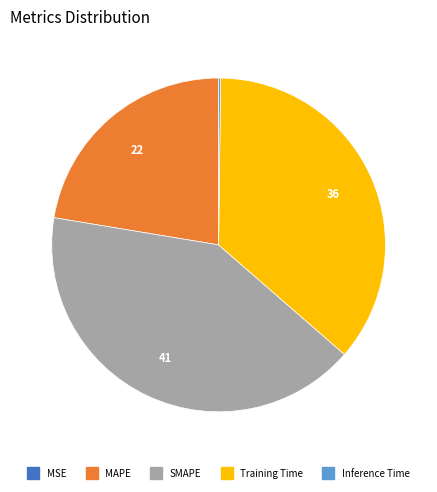

Is it true that MAPE is 36% of the pie?

False